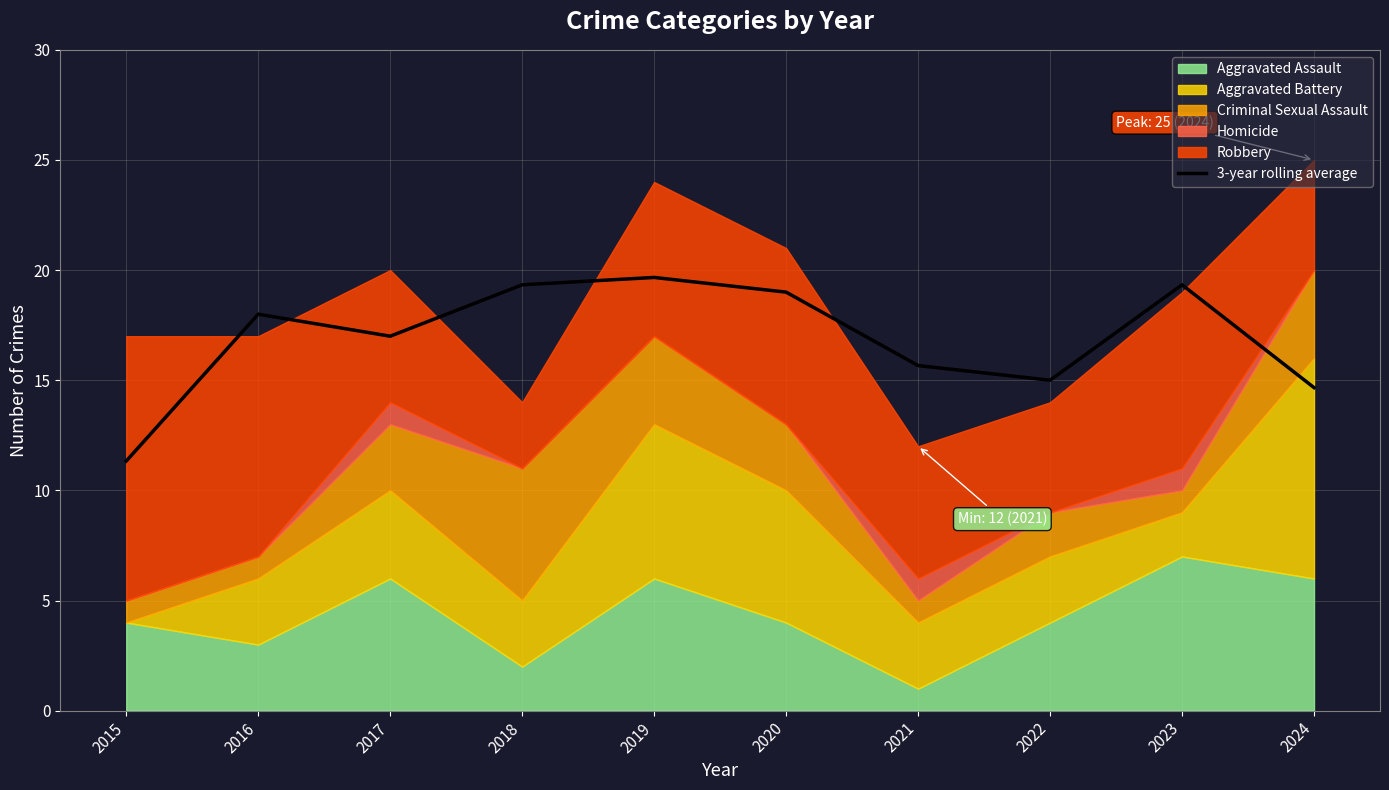

What is the difference between the maximum and minimum values?

8.3